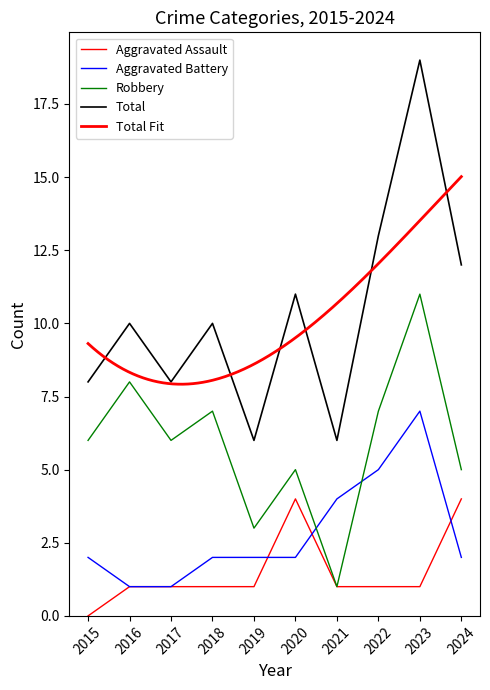

What is the difference between the Robbery values at 2020 and 2022?

2